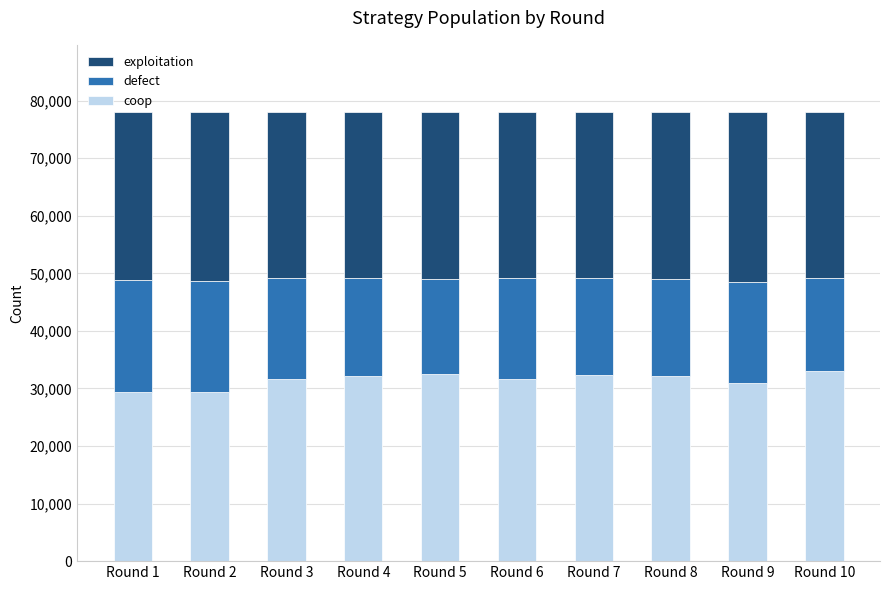

What is the total value across all series at Round 10?

78000